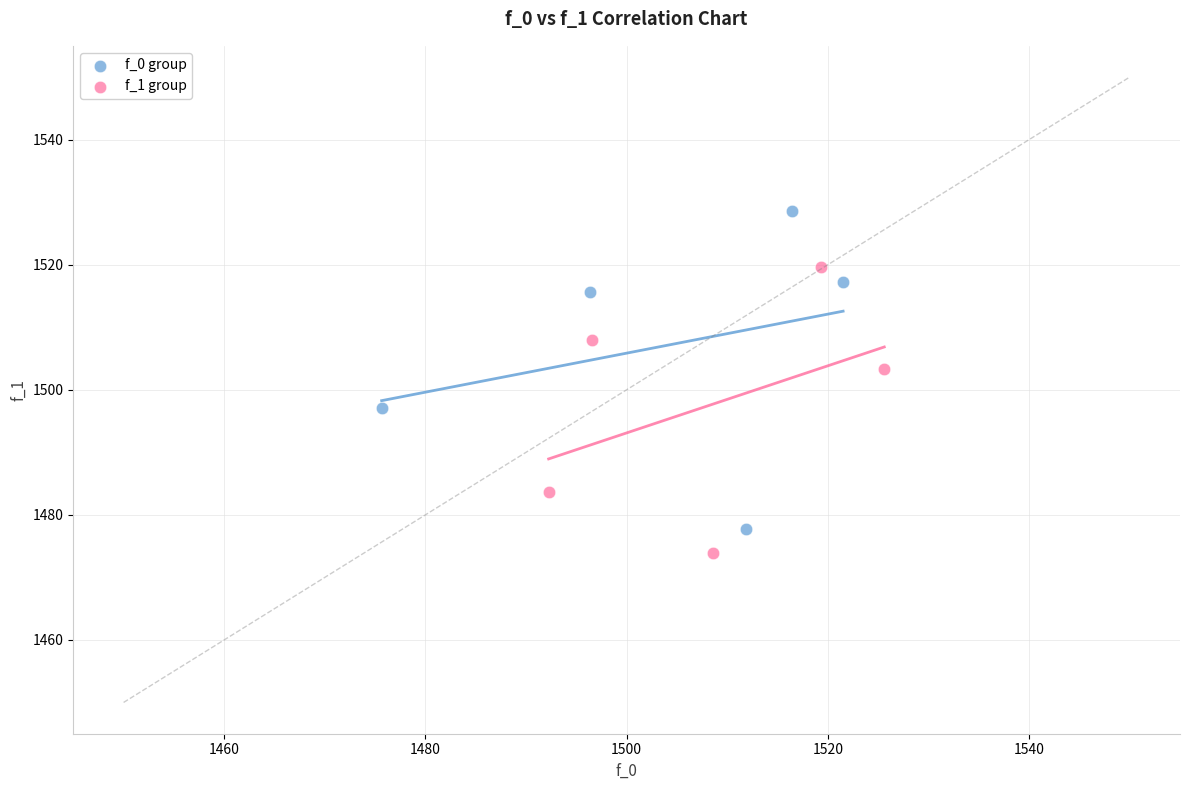

Which series contains the highest Y value?

f_0 group